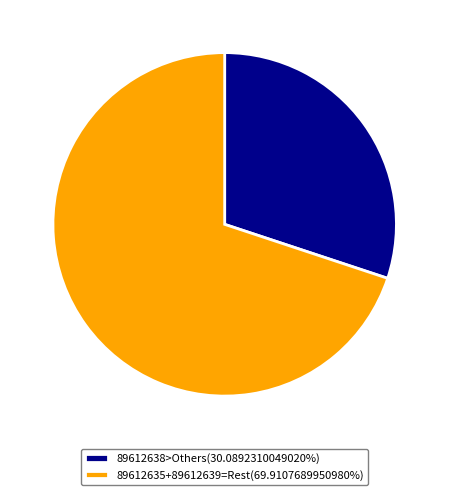

Does 89612635+89612639=Rest(69.9107689950980%) account for over 50% of the chart?

Yes